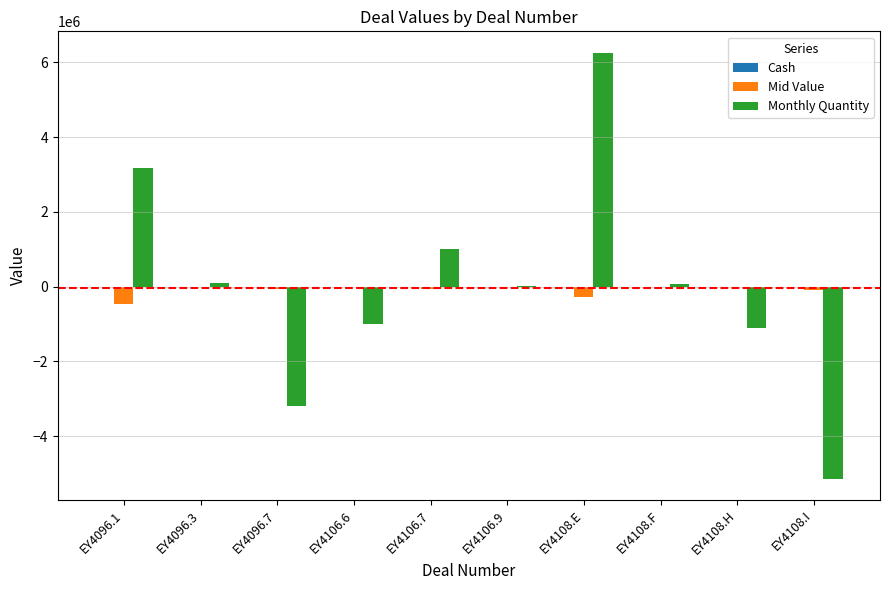

At which category is the sum across all series the highest?

EY4108.E